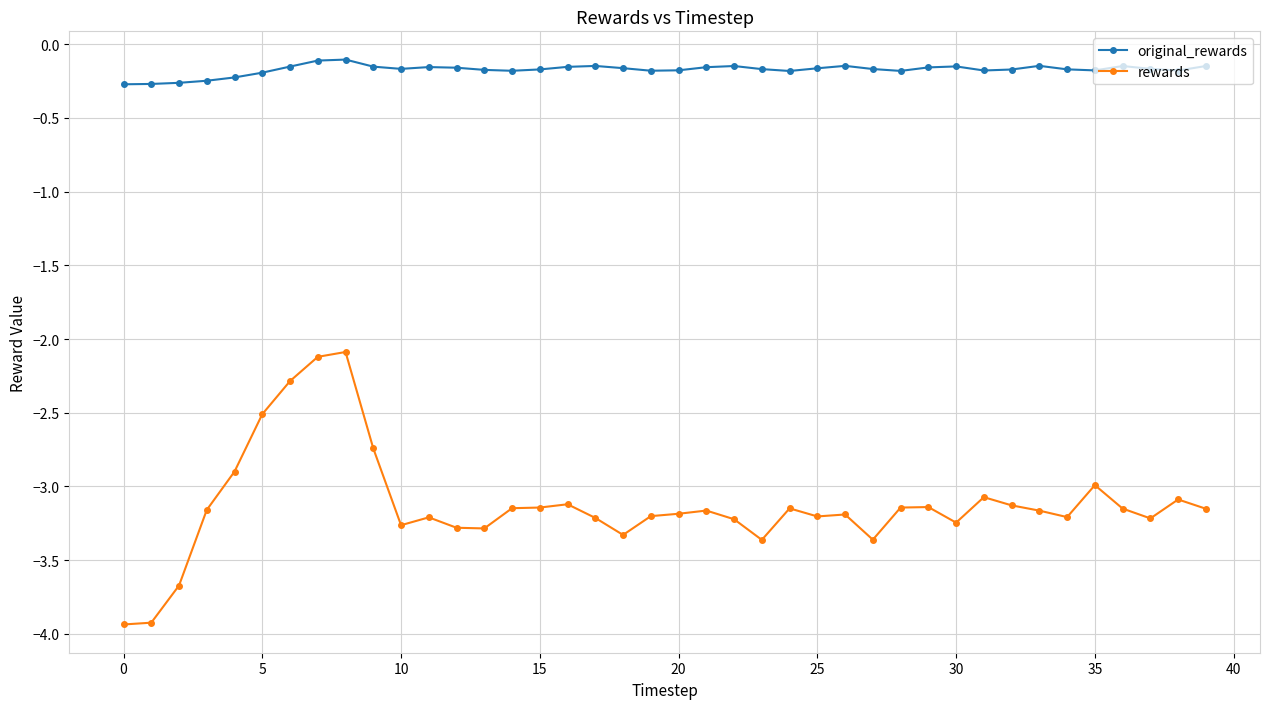

True or false: rewards has more than 0 points higher than both neighbors.

True